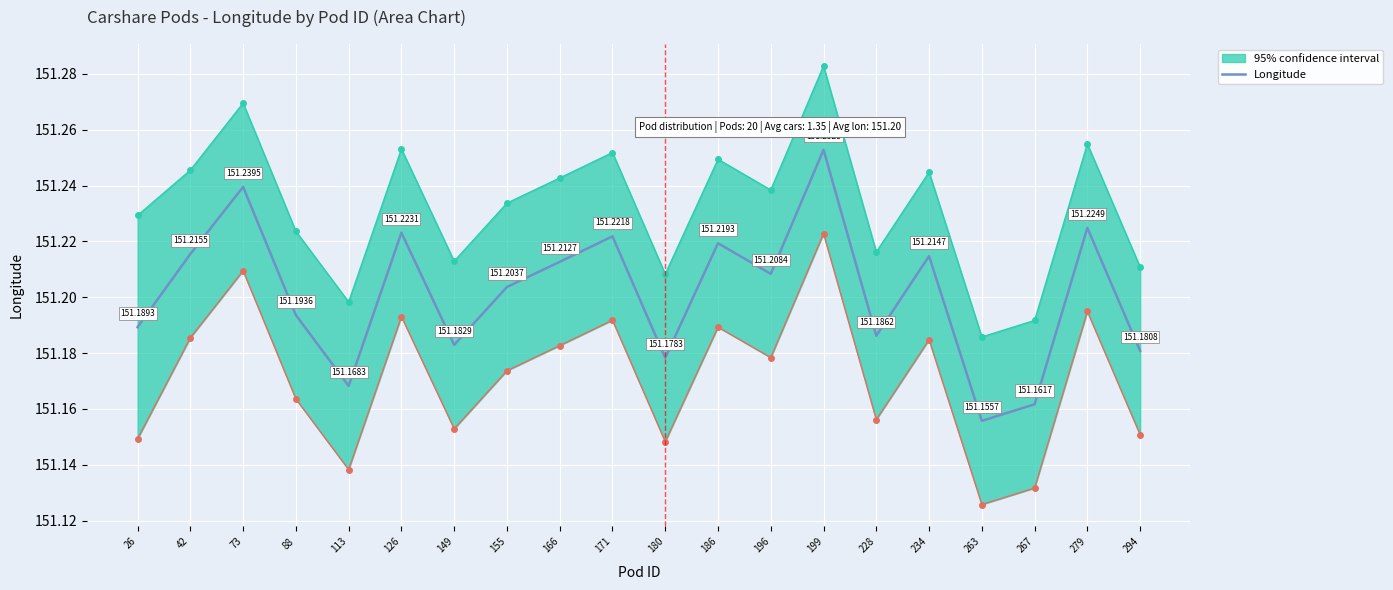

List the labels in order of value, largest first.

199, 73, 279, 126, 171, 186, 42, 234, 166, 196, 155, 88, 26, 228, 149, 294, 180, 113, 267, 263